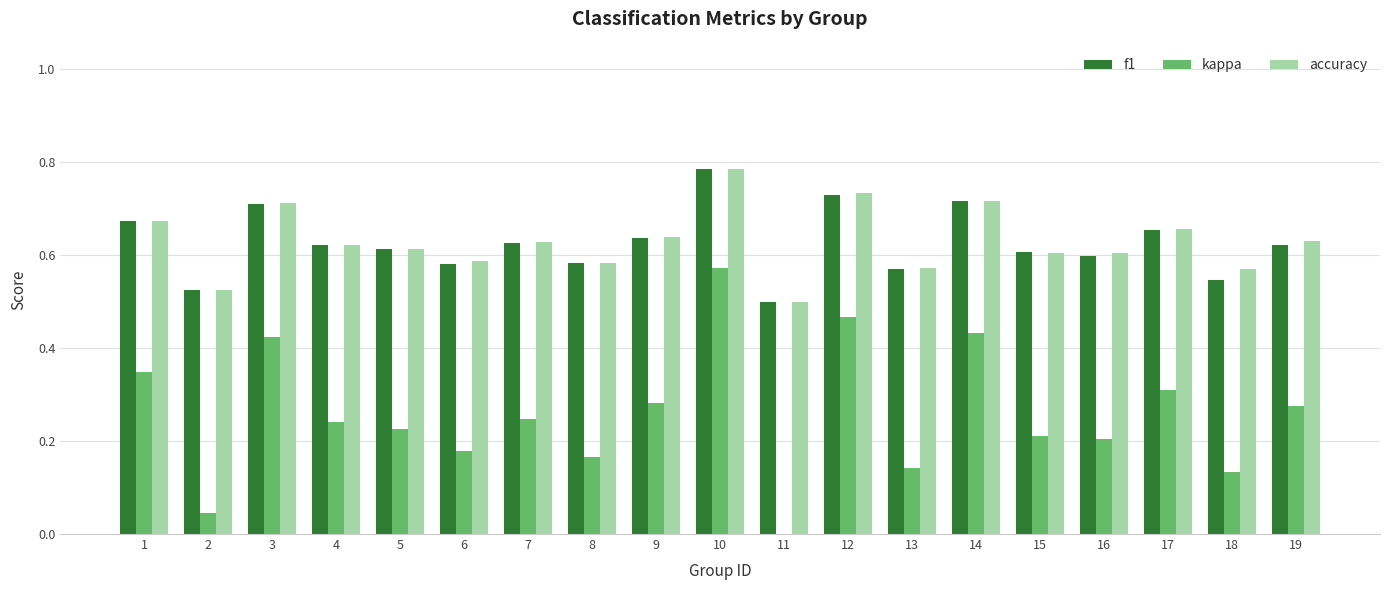

At which category is the sum across all series the highest?

10